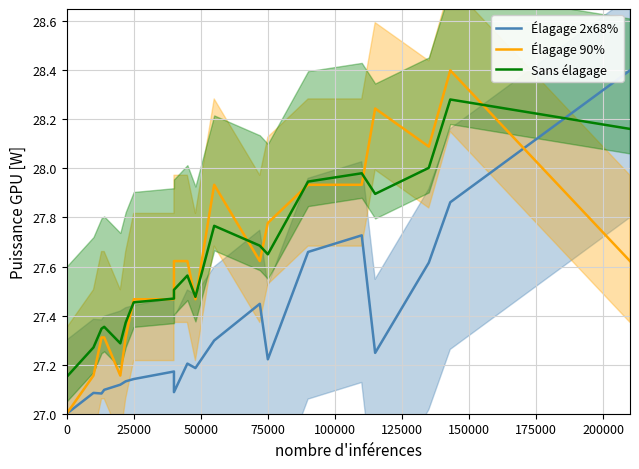

True or false: Élagage 2x68% has more than 1 points higher than both neighbors.

True